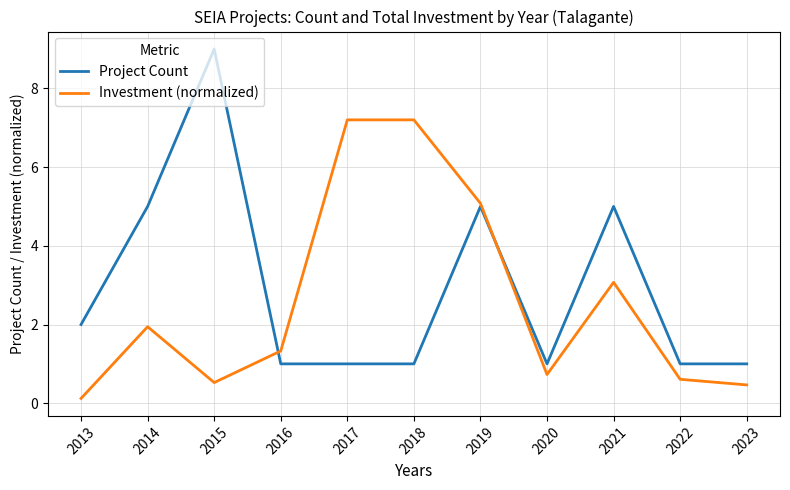

Is it true that Project Count equals 1.5 at 2020?

False